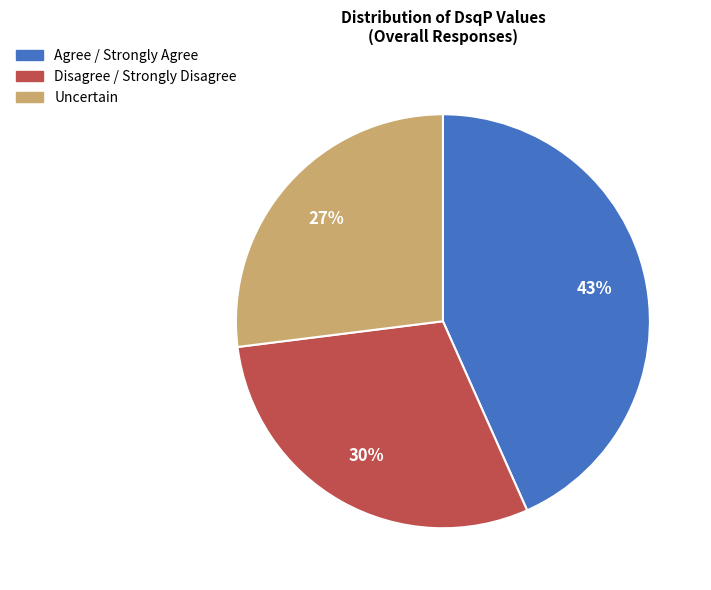

How many segments does this pie chart have?

3